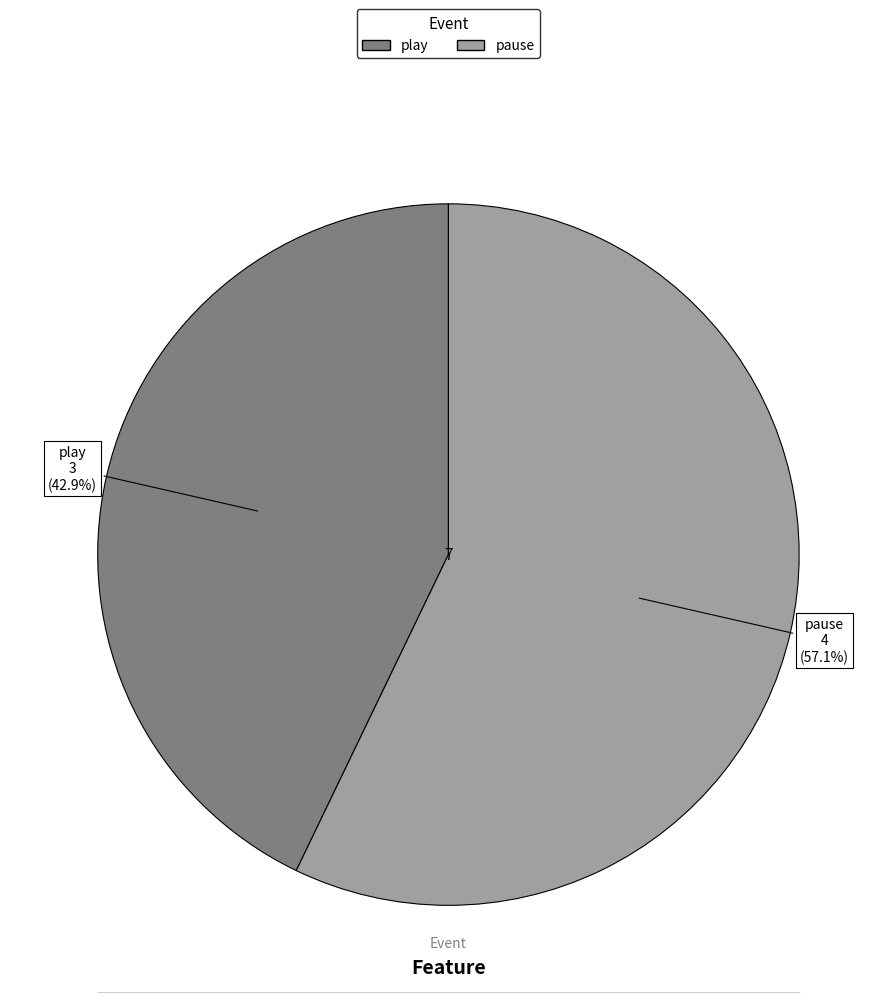

Rank the categories by value from highest to lowest.

pause, play